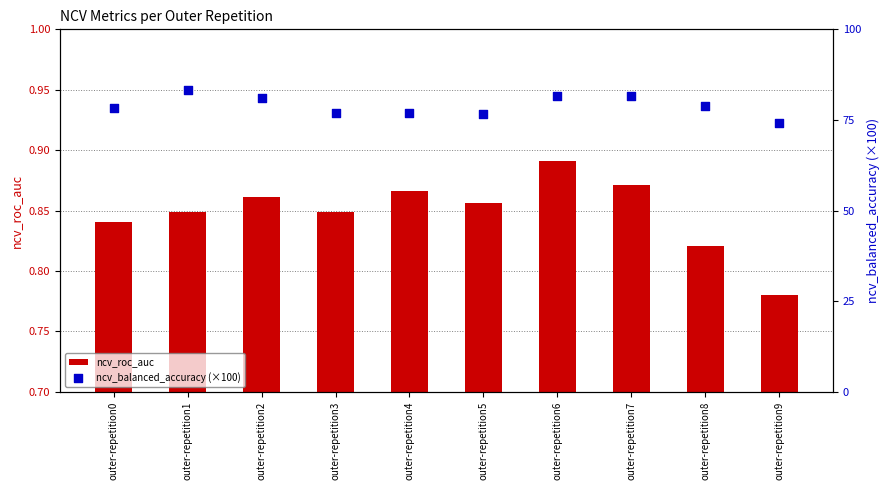

At which category is the sum across all series the highest?

outer-repetition1